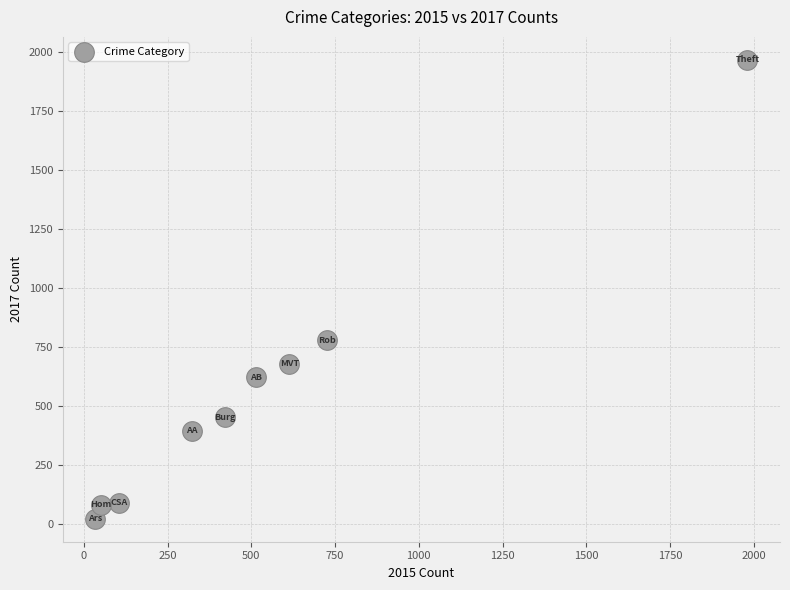

What is the average X value?

530